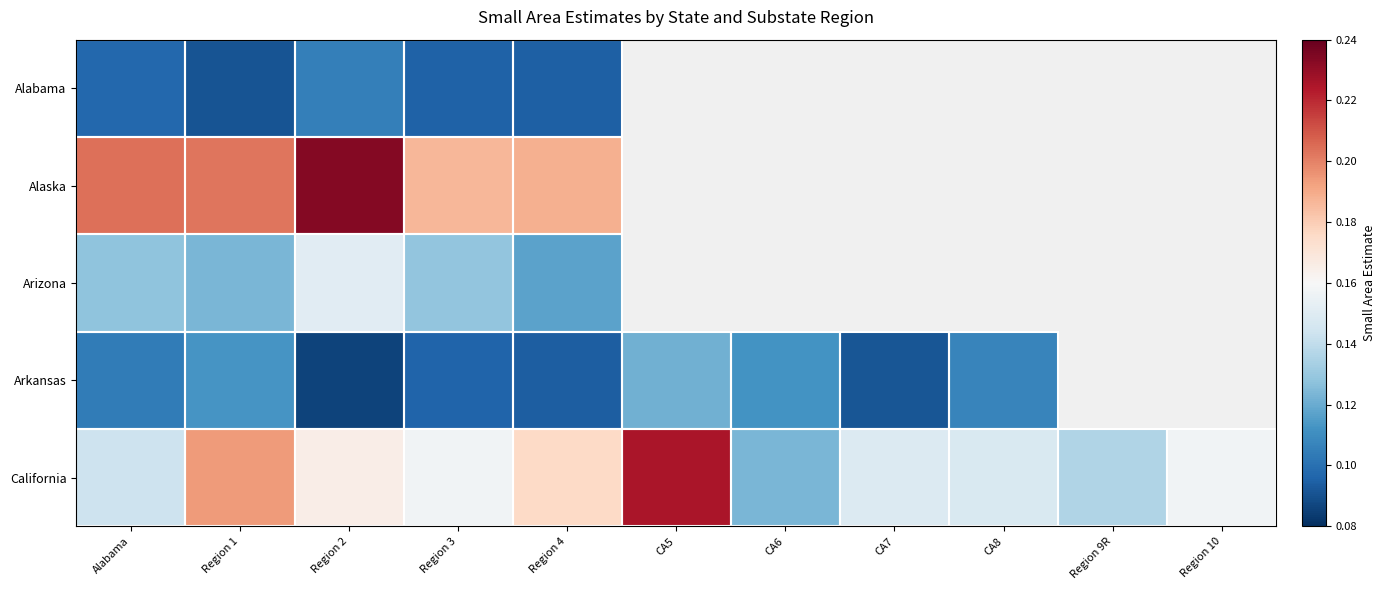

Count the number of categories in the chart.

11